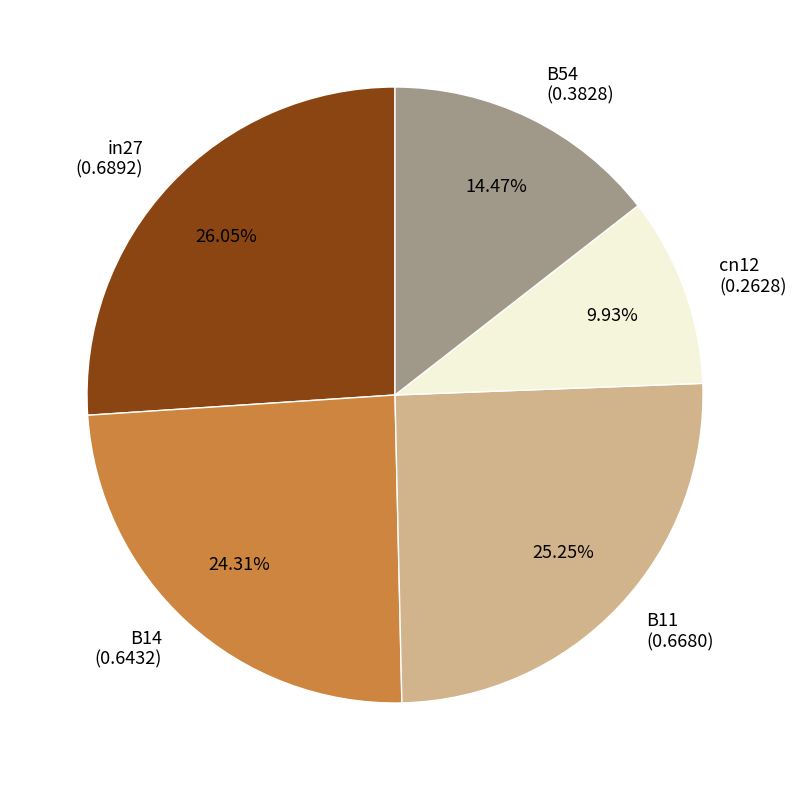

Rank the categories by value from lowest to highest.

cn12, B54, B14, B11, in27